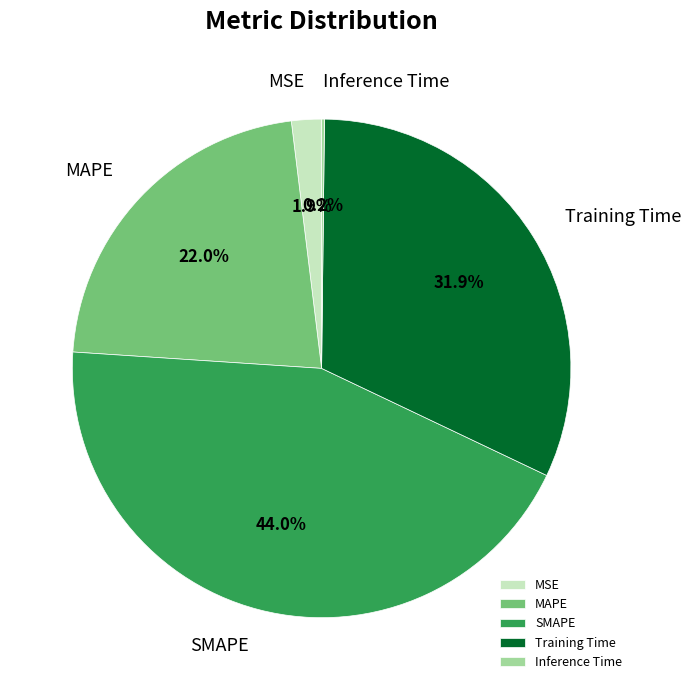

Which category has the biggest portion of the pie?

SMAPE